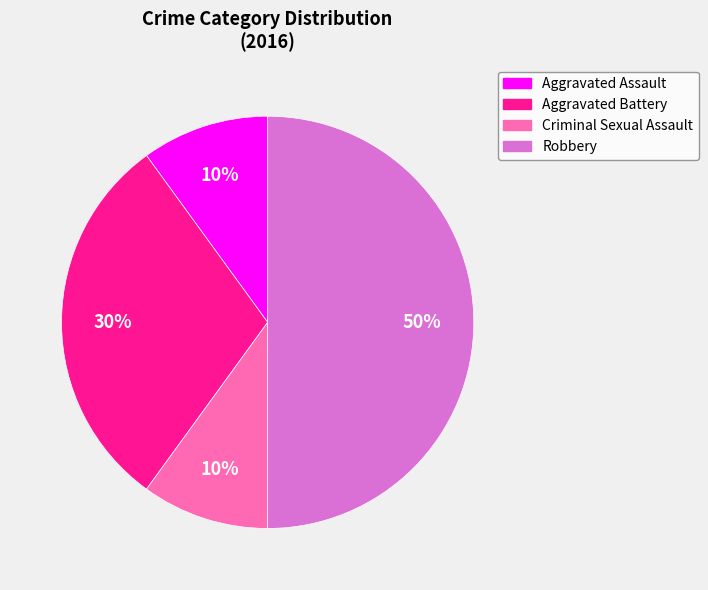

Does Aggravated Assault represent more than half of the total?

No